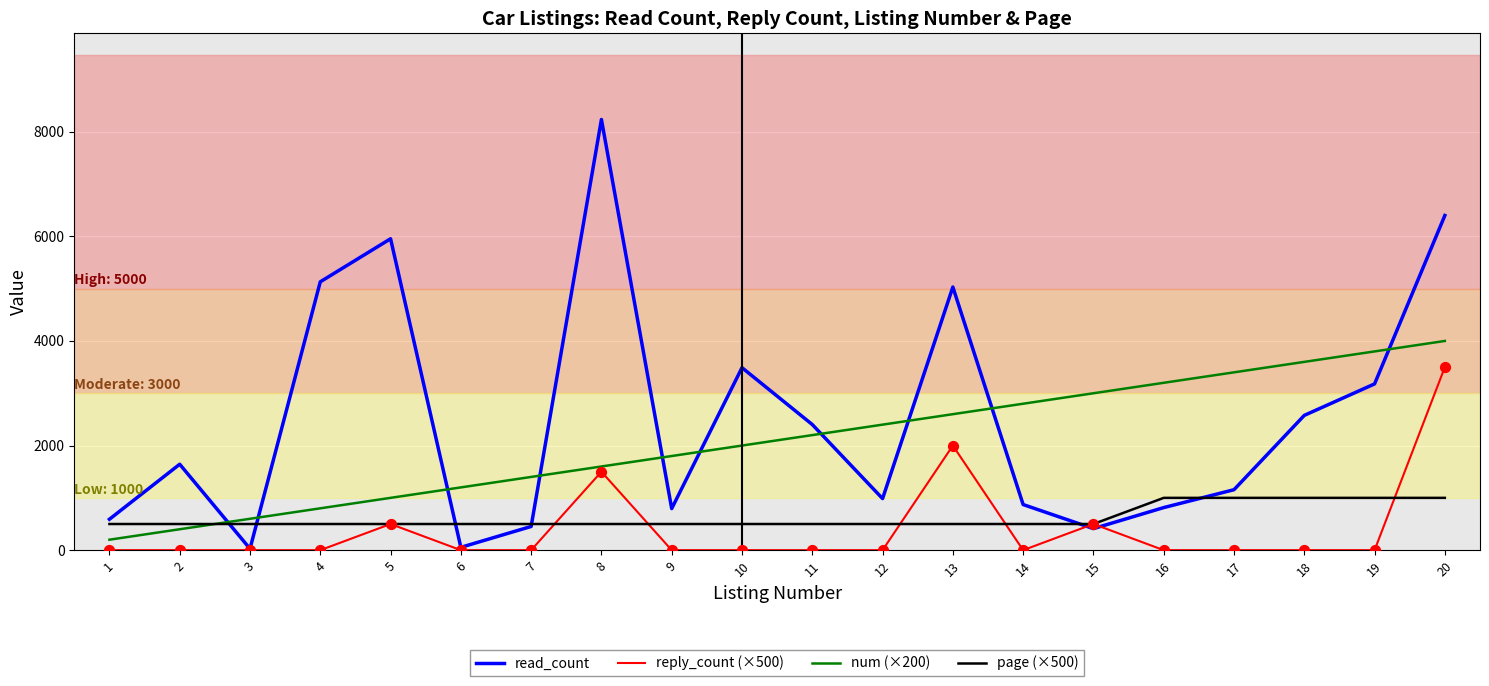

At which category is the sum across all series the highest?

20